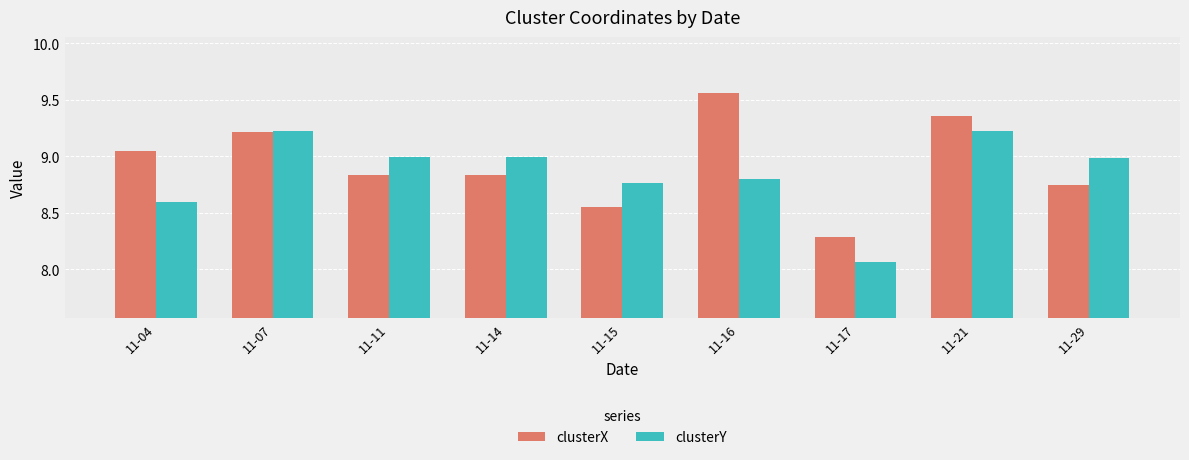

List the series in order of their peak value, highest first.

clusterX, clusterY